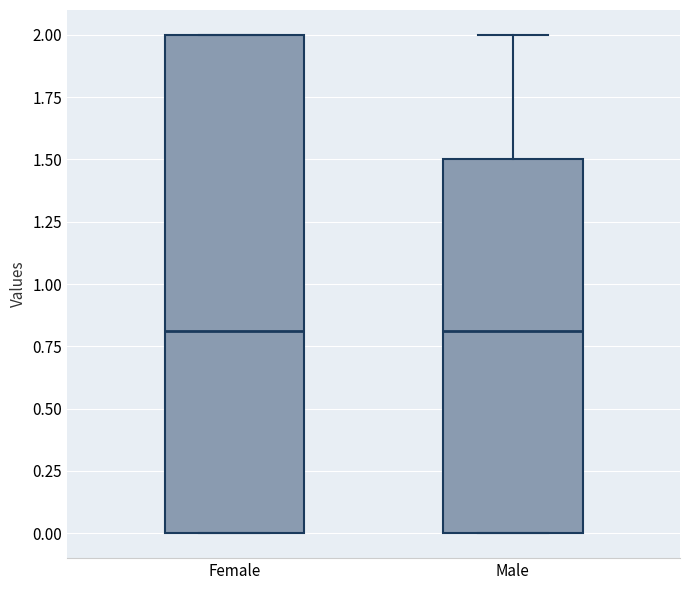

Where is the upper edge of the box for Female on the y-axis? The values are not printed on the chart, so give them approximately, as read against the axis.

2.0